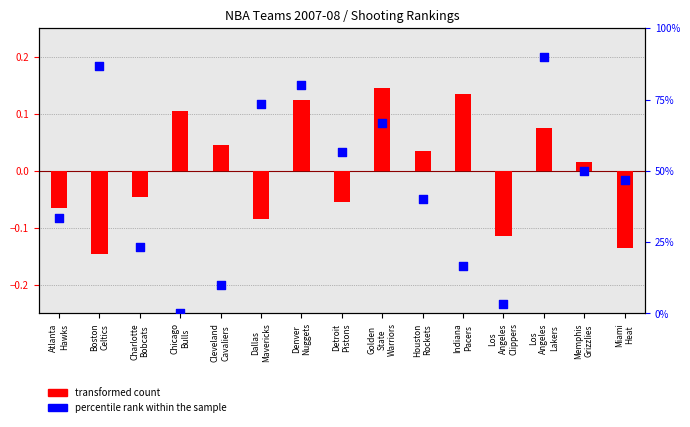

Which series contains the highest Y value?

percentile rank within the sample